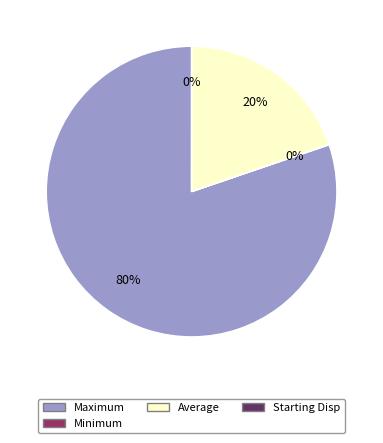

Does any single category account for the majority?

Yes